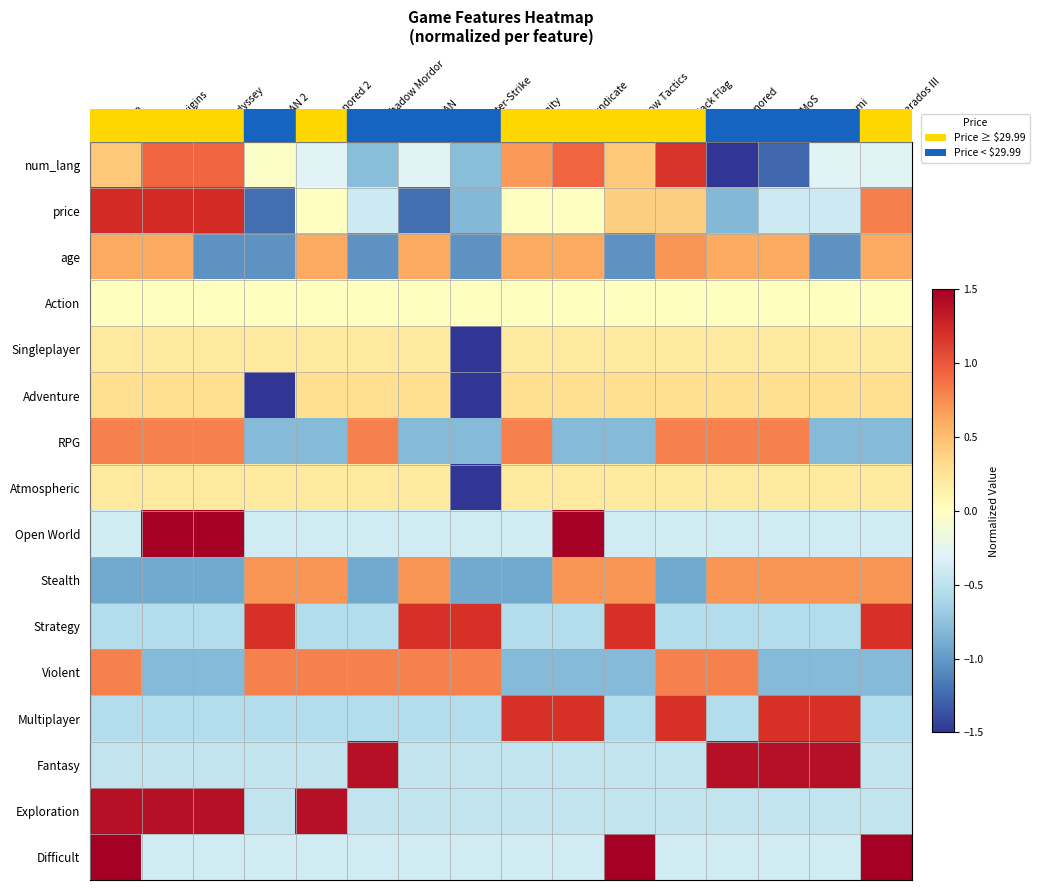

Reading left to right, list all the values displayed in this chart.

row_0: 0.4	0.9	0.9	-0.0	-0.3	-0.8	-0.3	-0.8	0.7	0.9	0.4	1.2	-1.5	-1.3	-0.3	-0.3
row_1: 1.2	1.2	1.2	-1.2	-0.0	-0.4	-1.2	-0.8	-0.0	-0.0	0.4	0.4	-0.8	-0.4	-0.4	0.8
row_2: 0.6	0.6	-1.0	-1.0	0.6	-1.0	0.6	-1.0	0.6	0.6	-1.0	0.7	0.6	0.6	-1.0	0.6
row_3: 0.0	0.0	0.0	0.0	0.0	0.0	0.0	0.0	0.0	0.0	0.0	0.0	0.0	0.0	0.0	0.0
row_4: 0.2	0.2	0.2	0.2	0.2	0.2	0.2	-3.1	0.2	0.2	0.2	0.2	0.2	0.2	0.2	0.2
row_5: 0.3	0.3	0.3	-2.1	0.3	0.3	0.3	-2.1	0.3	0.3	0.3	0.3	0.3	0.3	0.3	0.3
row_6: 0.8	0.8	0.8	-0.8	-0.8	0.8	-0.8	-0.8	0.8	-0.8	-0.8	0.8	0.8	0.8	-0.8	-0.8
row_7: 0.2	0.2	0.2	0.2	0.2	0.2	0.2	-3.1	0.2	0.2	0.2	0.2	0.2	0.2	0.2	0.2
row_8: -0.4	1.7	1.7	-0.4	-0.4	-0.4	-0.4	-0.4	-0.4	1.7	-0.4	-0.4	-0.4	-0.4	-0.4	-0.4
row_9: -0.9	-0.9	-0.9	0.7	0.7	-0.9	0.7	-0.9	-0.9	0.7	0.7	-0.9	0.7	0.7	0.7	0.7
row_10: -0.5	-0.5	-0.5	1.2	-0.5	-0.5	1.2	1.2	-0.5	-0.5	1.2	-0.5	-0.5	-0.5	-0.5	1.2
row_11: 0.8	-0.8	-0.8	0.8	0.8	0.8	0.8	0.8	-0.8	-0.8	-0.8	0.8	0.8	-0.8	-0.8	-0.8
row_12: -0.5	-0.5	-0.5	-0.5	-0.5	-0.5	-0.5	-0.5	1.2	1.2	-0.5	1.2	-0.5	1.2	1.2	-0.5
row_13: -0.5	-0.5	-0.5	-0.5	-0.5	1.4	-0.5	-0.5	-0.5	-0.5	-0.5	-0.5	1.4	1.4	1.4	-0.5
row_14: 1.4	1.4	1.4	-0.5	1.4	-0.5	-0.5	-0.5	-0.5	-0.5	-0.5	-0.5	-0.5	-0.5	-0.5	-0.5
row_15: 1.7	-0.4	-0.4	-0.4	-0.4	-0.4	-0.4	-0.4	-0.4	-0.4	1.7	-0.4	-0.4	-0.4	-0.4	1.7